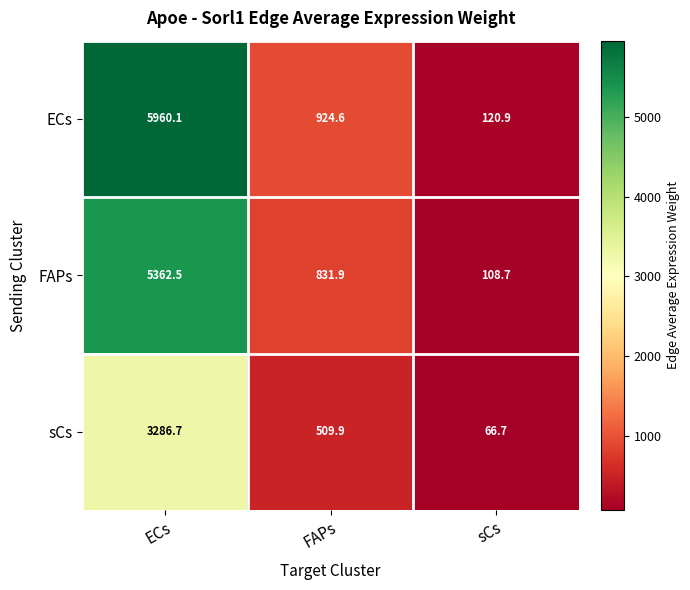

At which category does the chart reach its peak across all series?

ECs